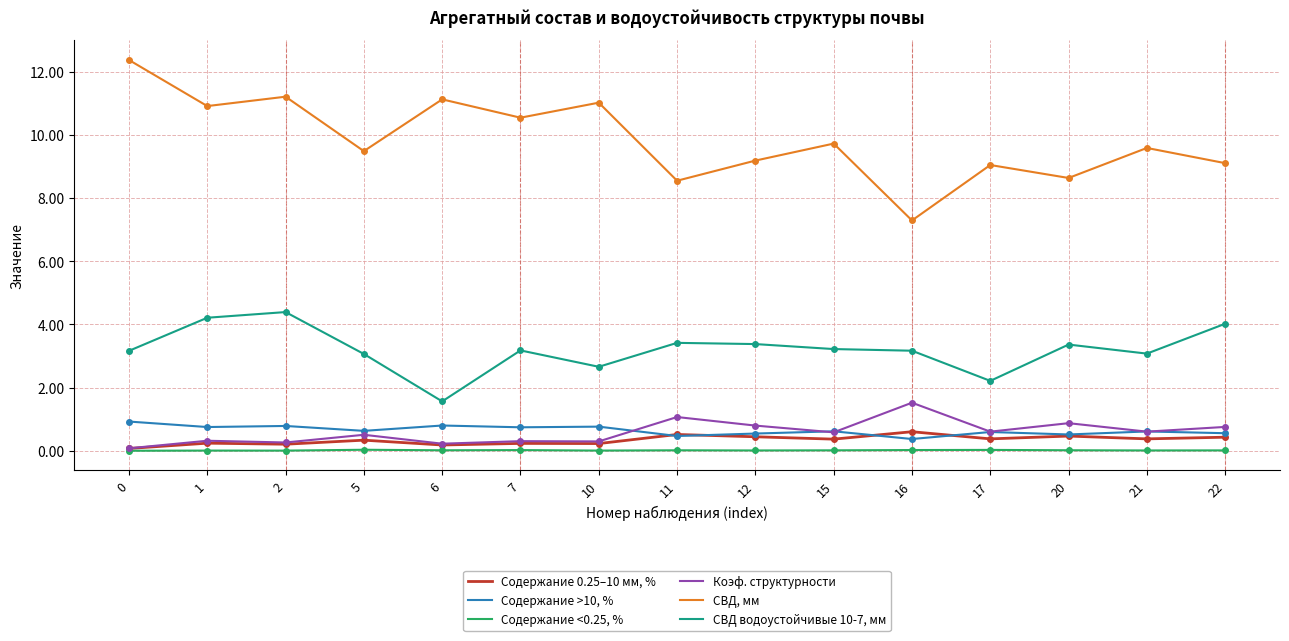

True or false: Содержание <0.25, % and СВД, мм intersect in this chart.

False